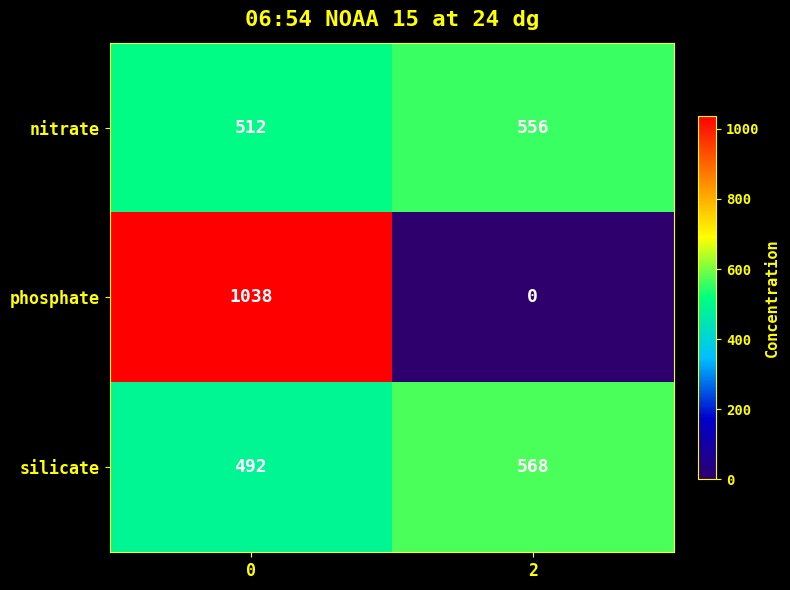

What is the approximate value of silicate at 0, to the nearest 10?

490